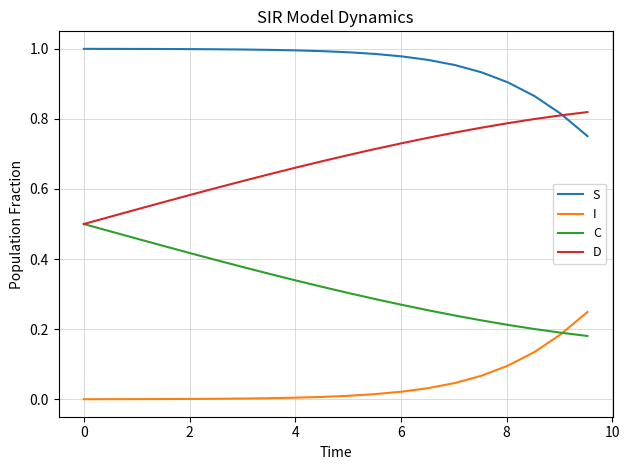

True or false: S and D intersect in this chart.

True